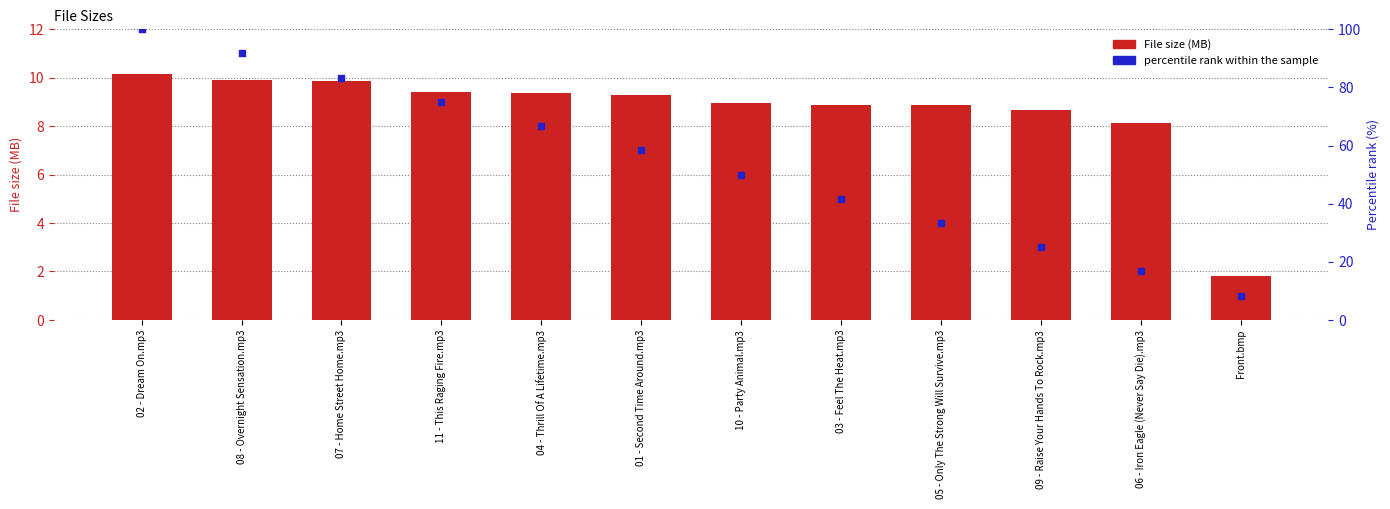

Is the value of File size (MB) at 09 - Raise Your Hands To Rock.mp3 greater than the value of percentile rank within the sample at 05 - Only The Strong Will Survive.mp3?

No